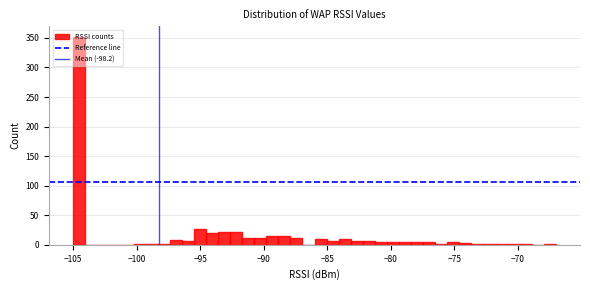

Around what value on the x-axis is the tallest bar? Give the approximate position of its centre, as read against the axis.

-104.5